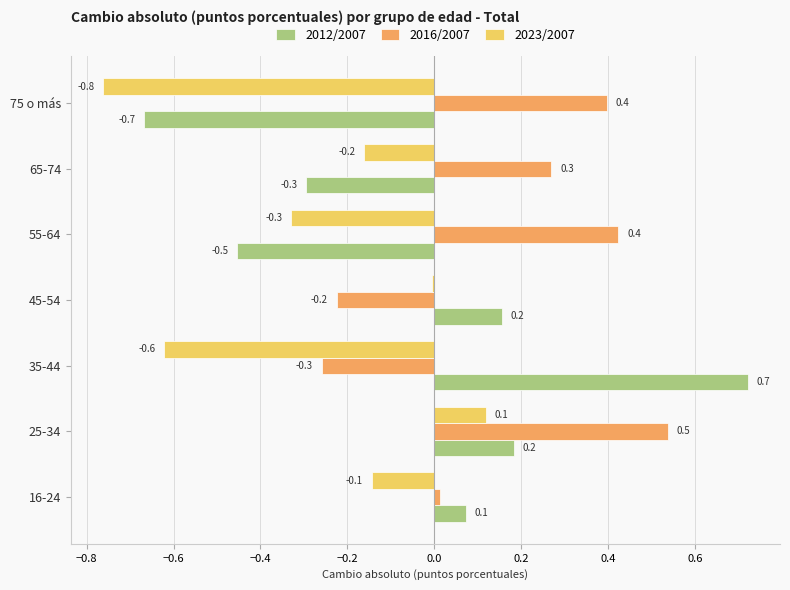

Between 16-24 and 45-54, which series saw the biggest shift?

2016/2007